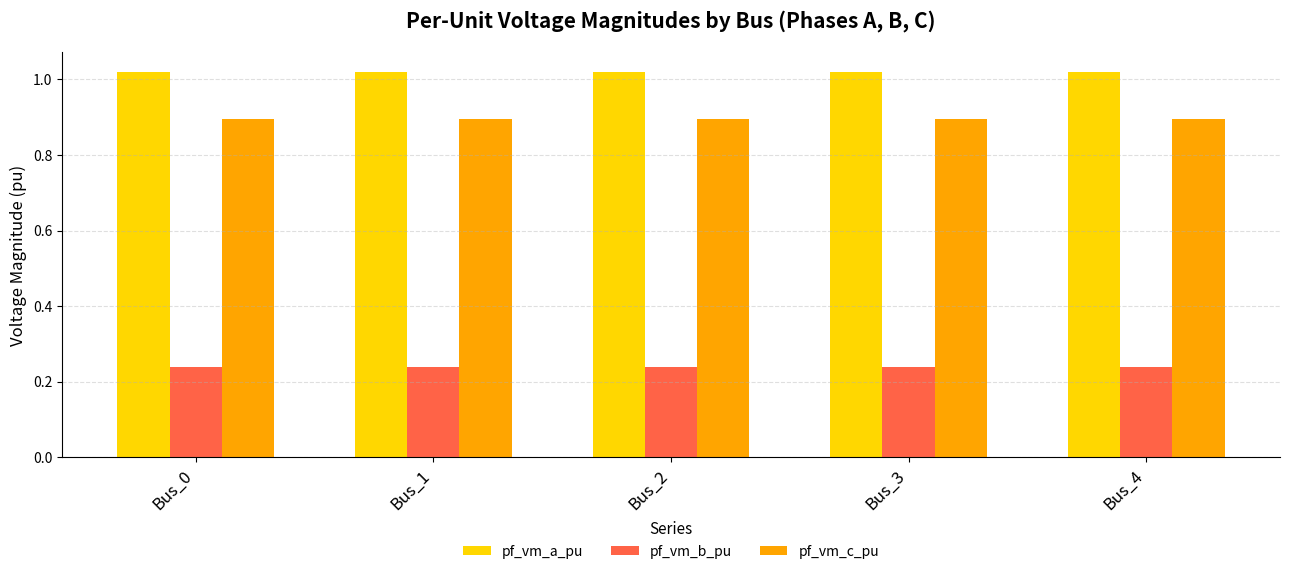

What is the sum of the pf_vm_b_pu values at Bus_3 and Bus_1?

0.5